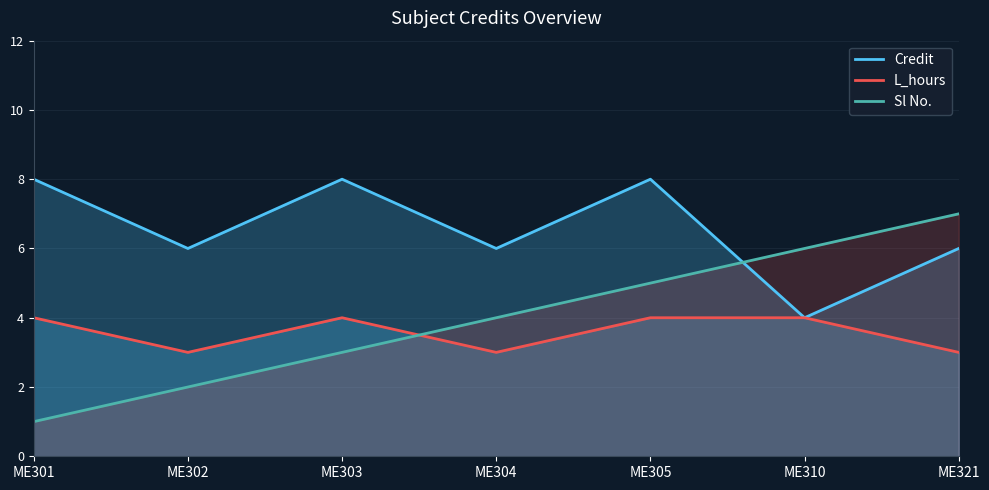

At which label does Sl No. reach its minimum?

ME301